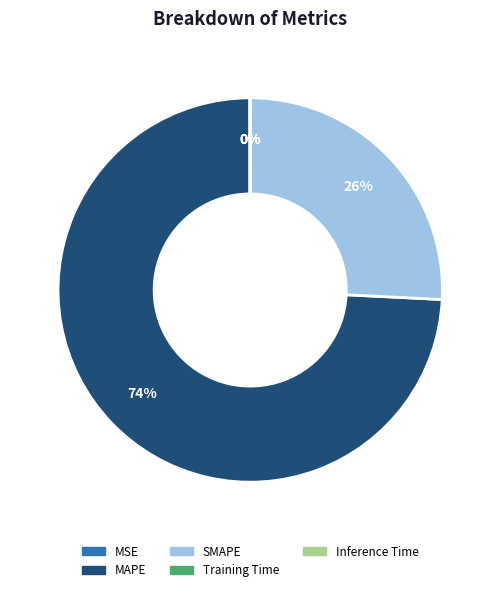

Is MAPE the majority of the pie?

Yes